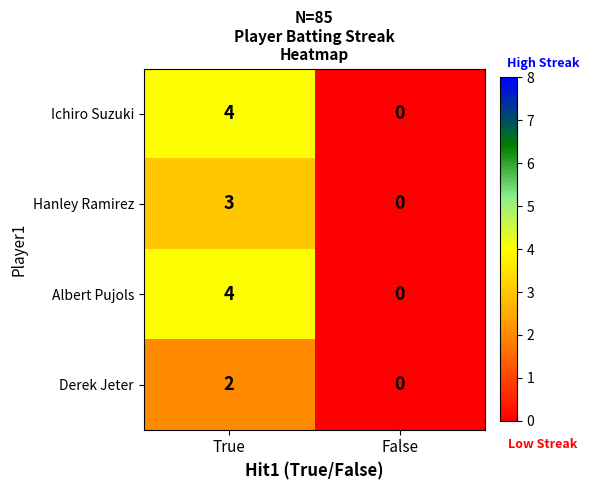

The value of Ichiro Suzuki at False is 0. True or false?

True